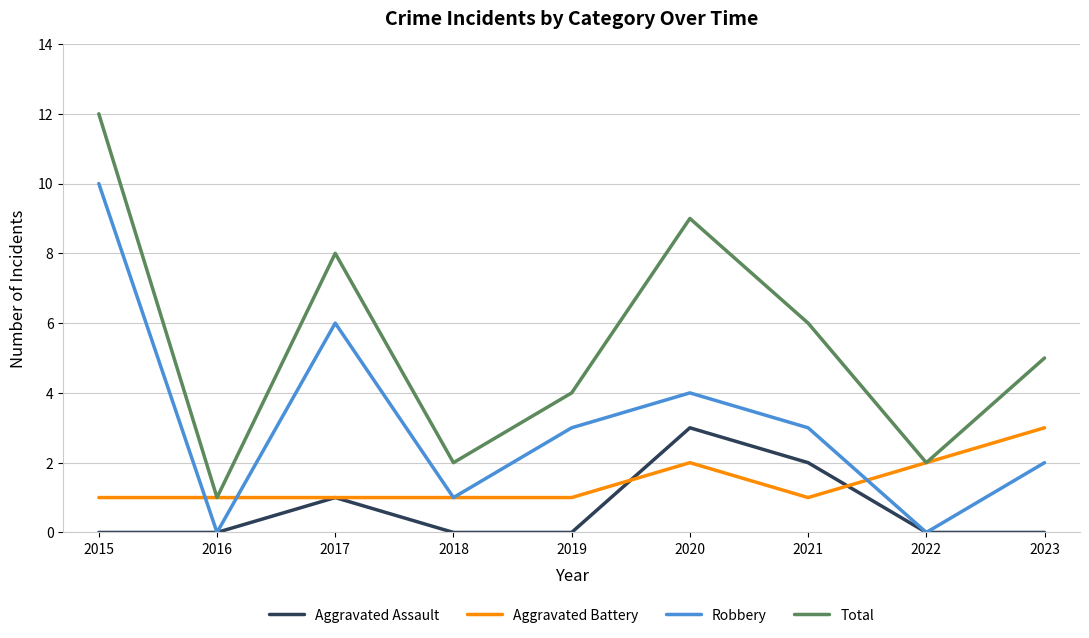

True or false: Total has a value of 5 at 2023.

True